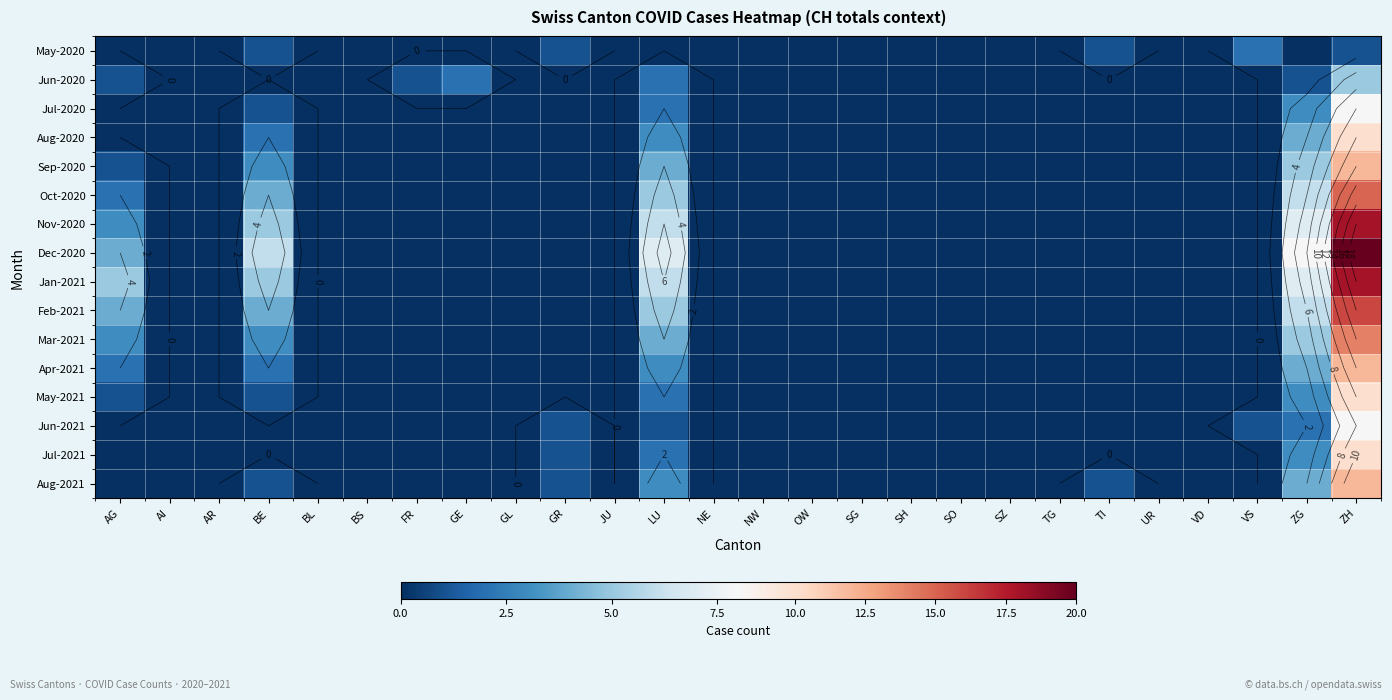

List the series in order of their peak value, lowest first.

May-2020, Jun-2020, Jul-2020, Jun-2021, Aug-2020, May-2021, Jul-2021, Sep-2020, Apr-2021, Aug-2021, Mar-2021, Oct-2020, Feb-2021, Nov-2020, Jan-2021, Dec-2020